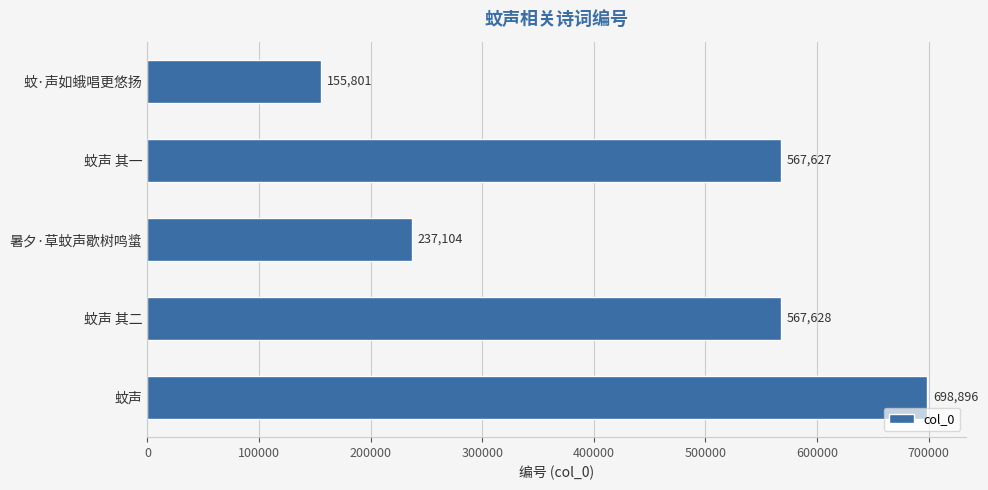

Does the chart contain any negative values?

No